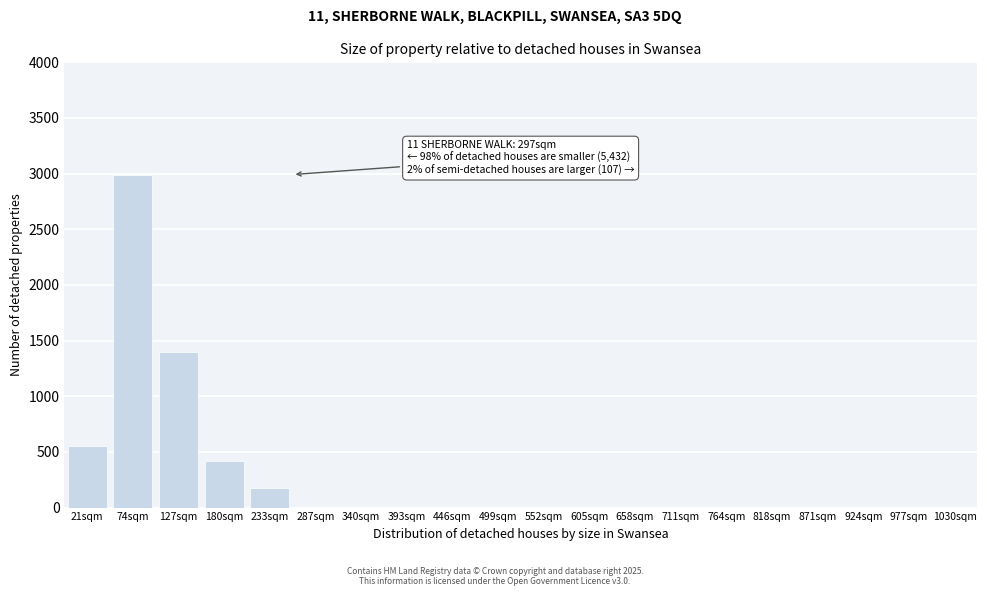

Reading left to right, what are all the values shown in this chart?

21sqm=553	74sqm=2992	127sqm=1394	180sqm=417	233sqm=176	287sqm=0	340sqm=0	393sqm=0	446sqm=0	499sqm=0	552sqm=0	605sqm=0	658sqm=0	711sqm=0	764sqm=0	818sqm=0	871sqm=0	924sqm=0	977sqm=0	1030sqm=0